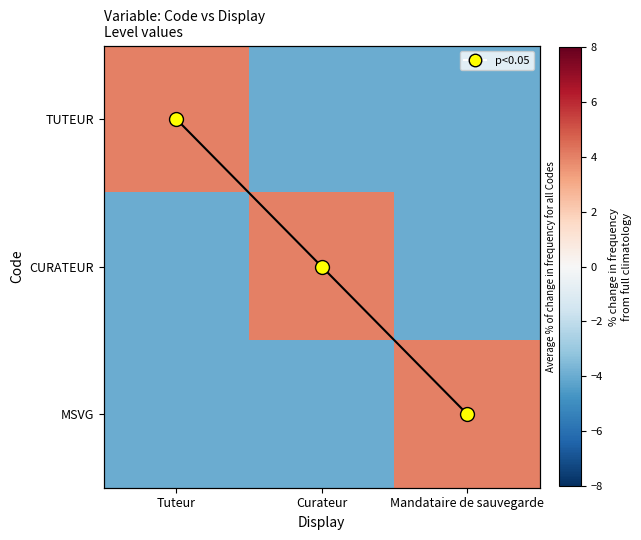

Is the value of CURATEUR at Mandataire de sauvegarde greater than the value of TUTEUR at Mandataire de sauvegarde?

No